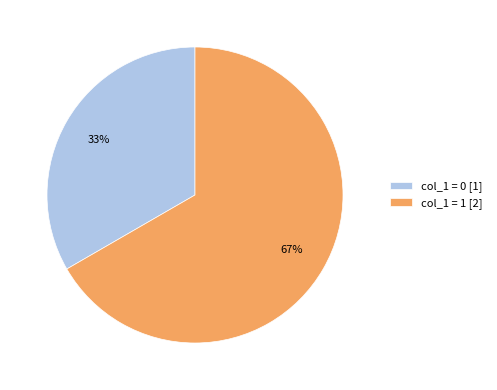

To the nearest percent, what portion does col_1 = 1 [2] represent?

67%